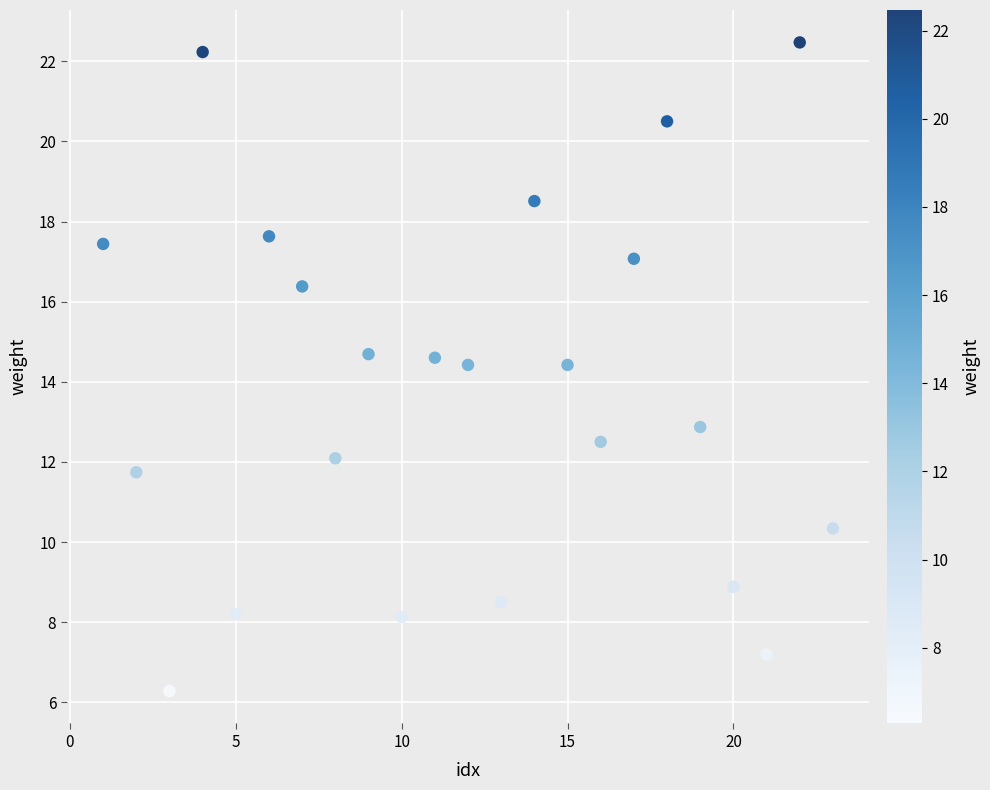

What is the range of X values (max minus min)?

22.0